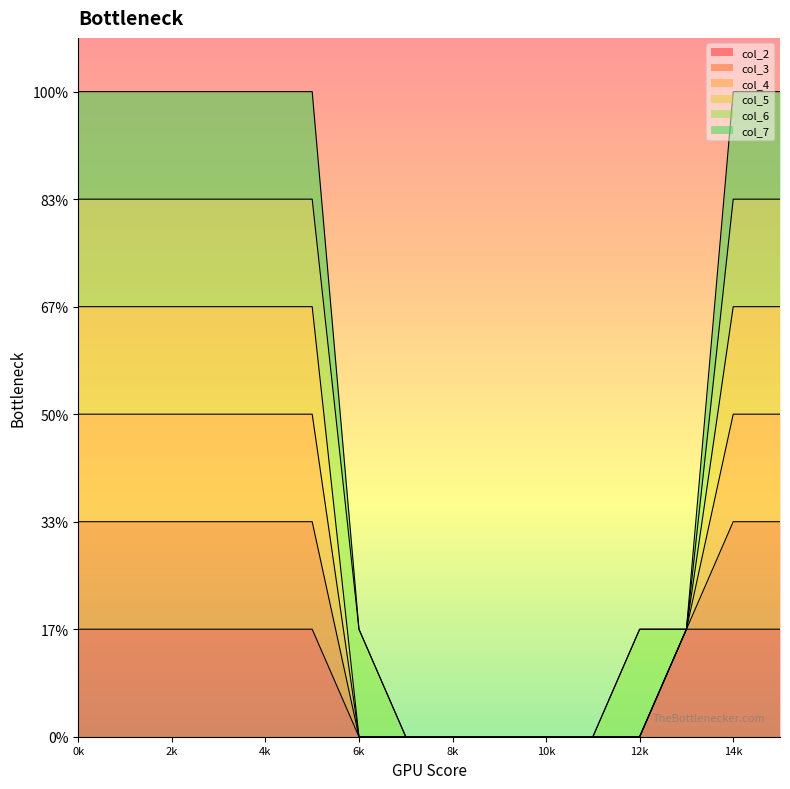

How many lines are shown in the chart?

6